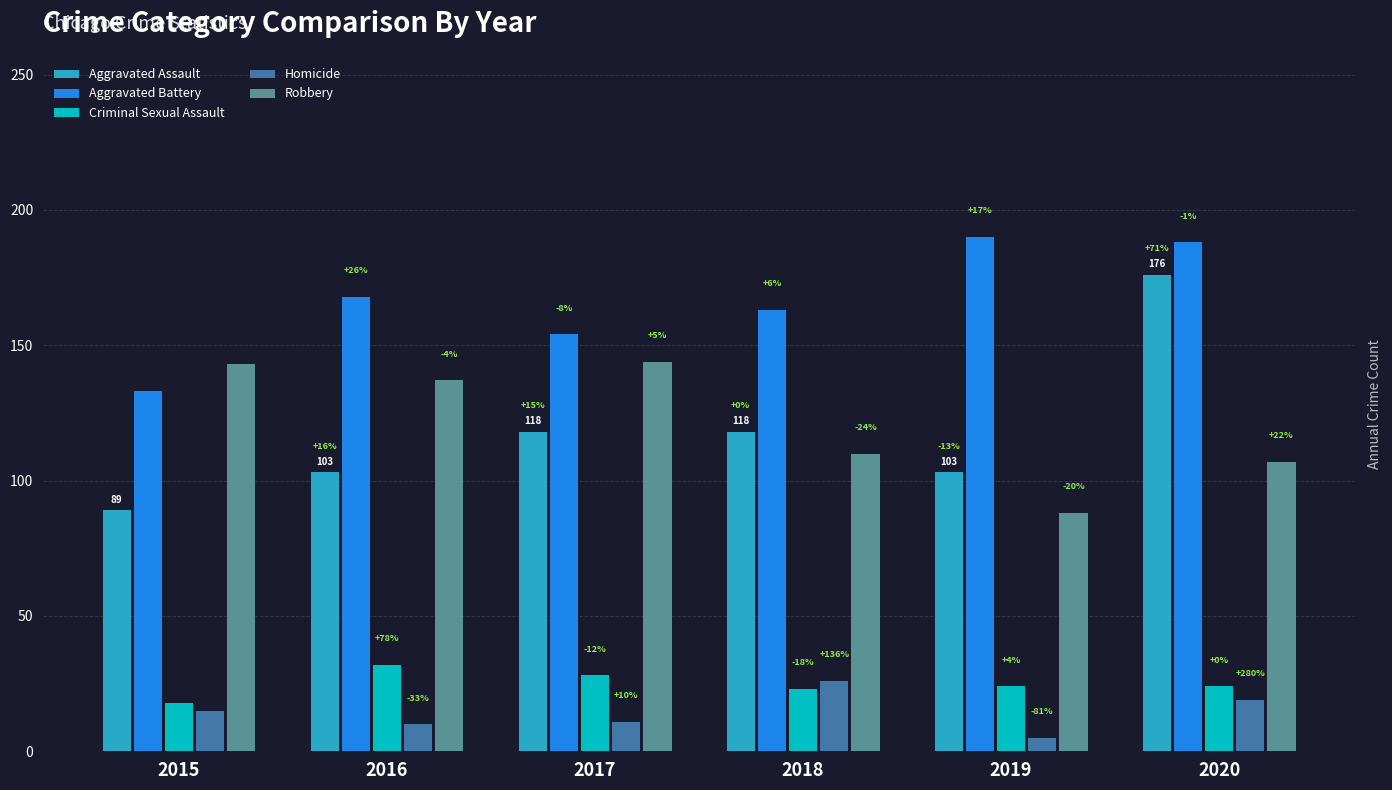

What is the value of the Aggravated Battery bar at the 6th from the left?

188